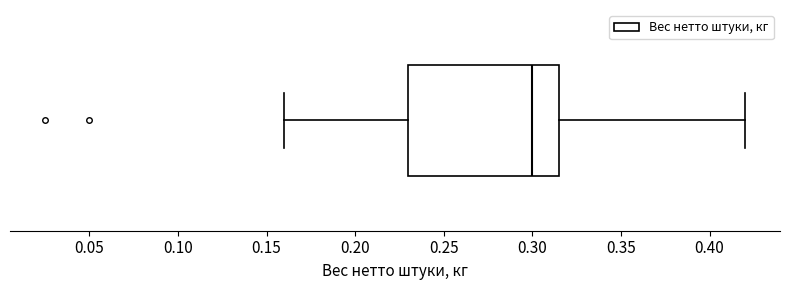

Read this box plot against the x-axis: the position of the median line, the range covered by the box, and the ends of both whiskers. The values are not printed on the chart, so give them approximately, as read against the axis.

median 0.300, box 0.230 to 0.315, whiskers 0.160 to 0.420